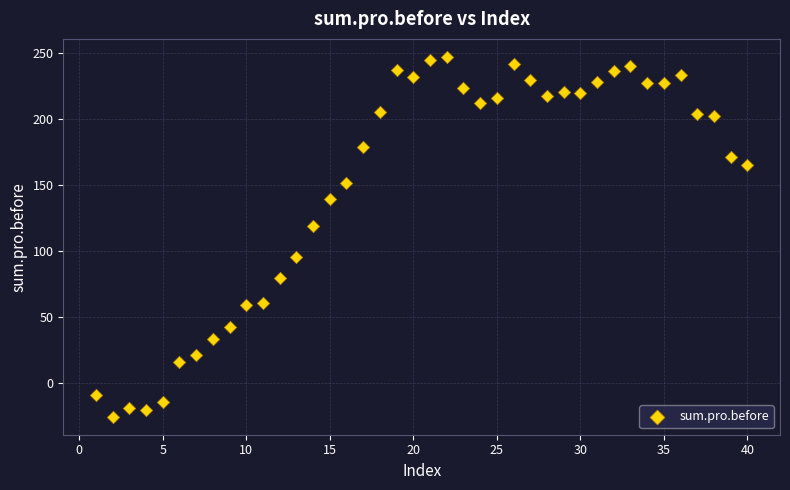

What is the range of Y values (max minus min)?

272.2